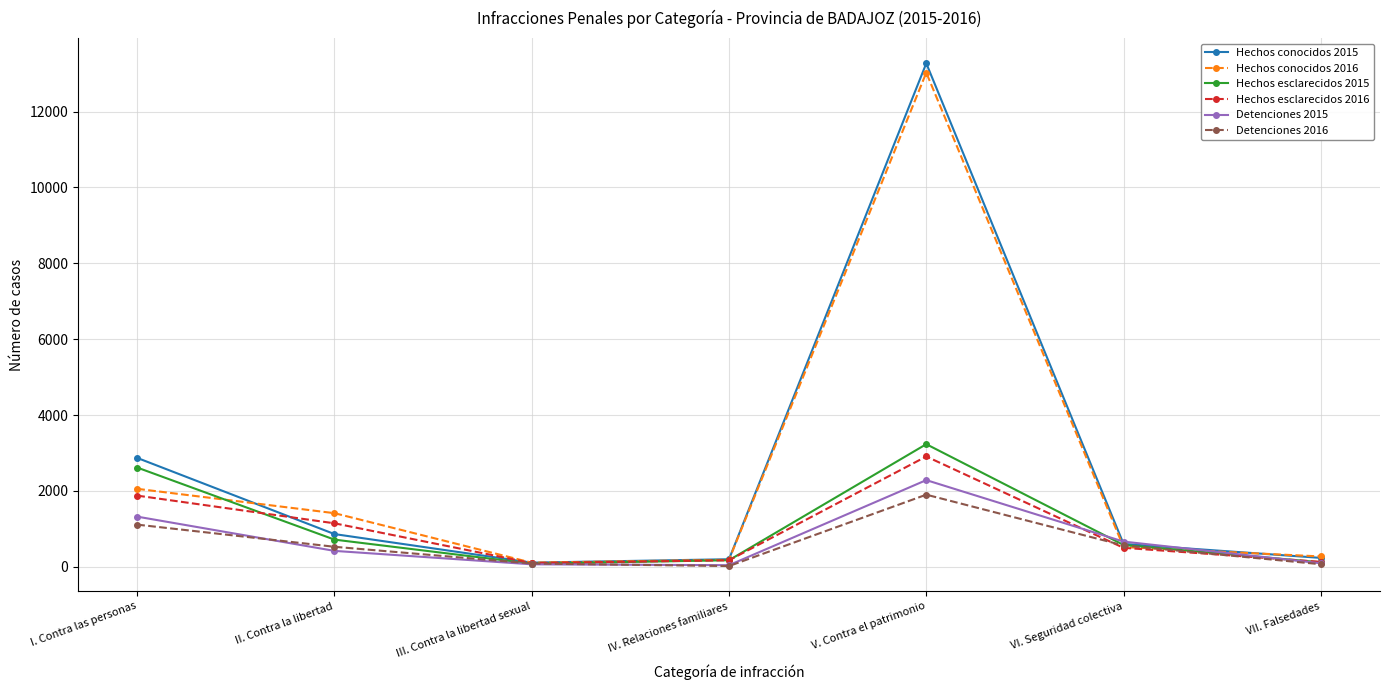

Is the value of Detenciones 2015 at IV. Relaciones familiares greater than the value of Hechos esclarecidos 2015 at V. Contra el patrimonio?

No